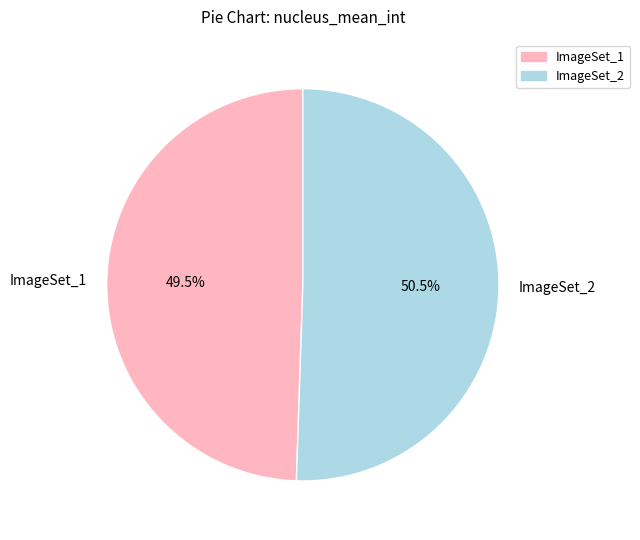

Which category has the biggest portion of the pie?

ImageSet_2